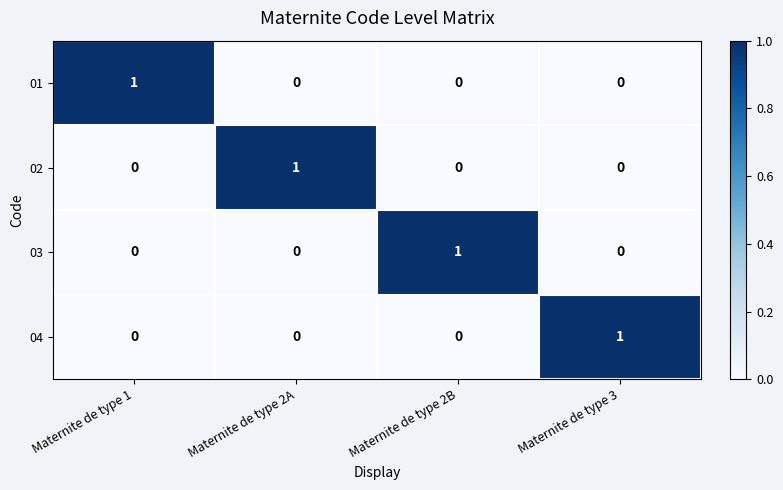

The value of 04 at Maternite de type 2A is 0. True or false?

True